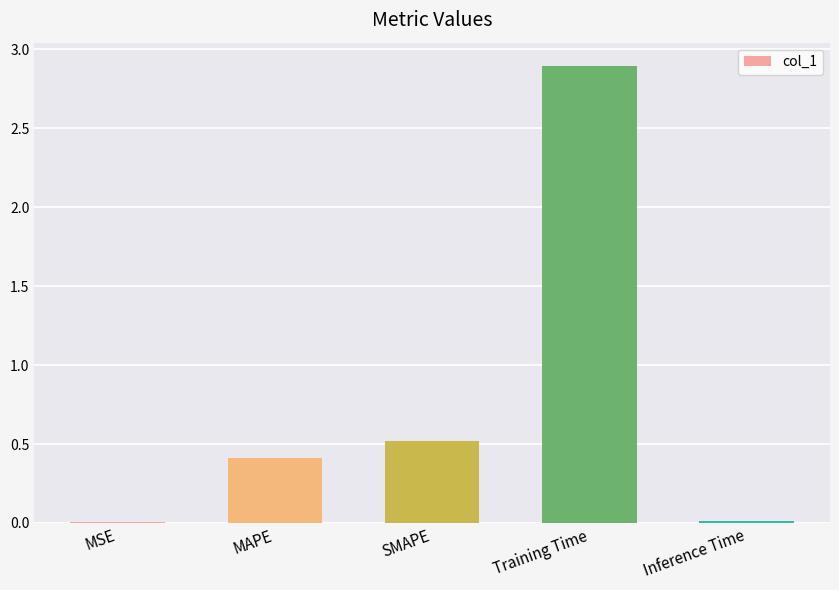

What is the difference between the values at MAPE and Training Time?

2.5